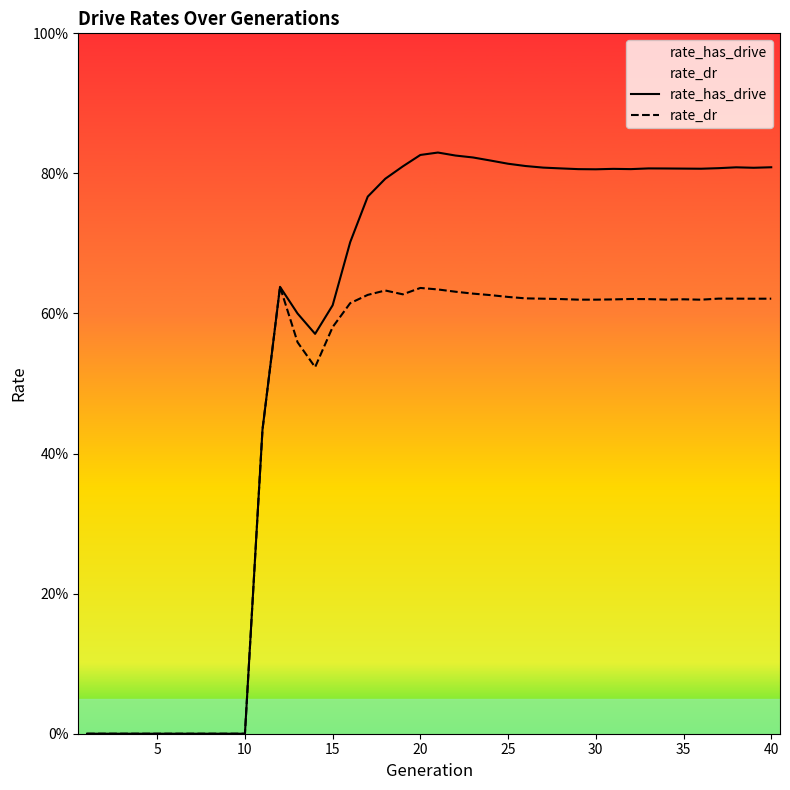

How many lines are shown in the chart?

2